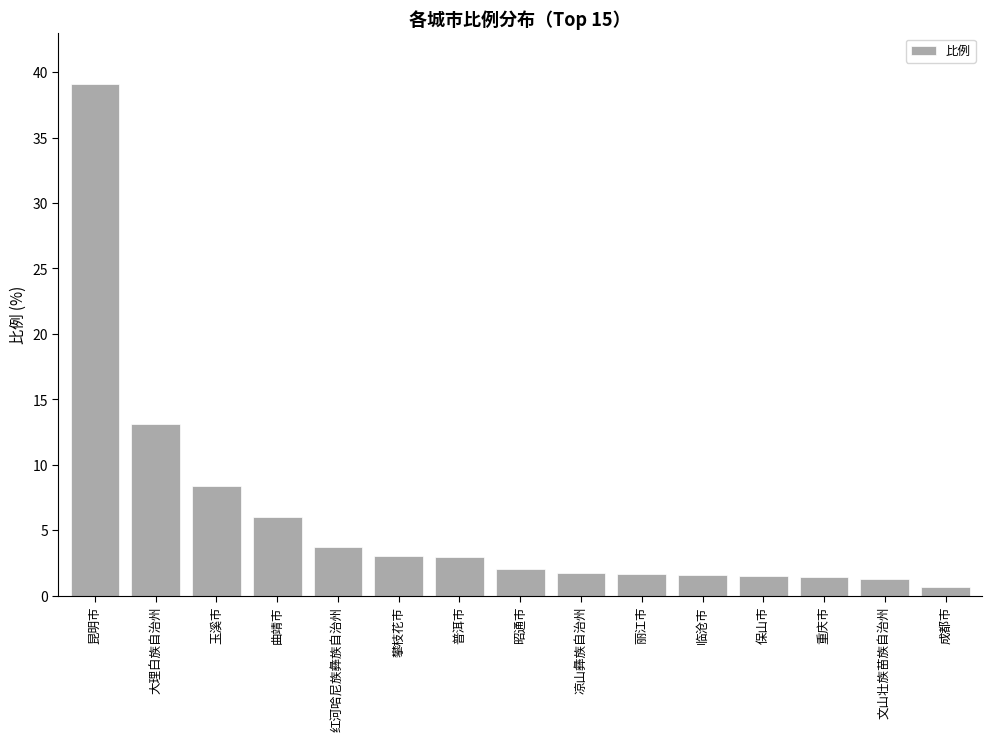

What is the average value?

5.9